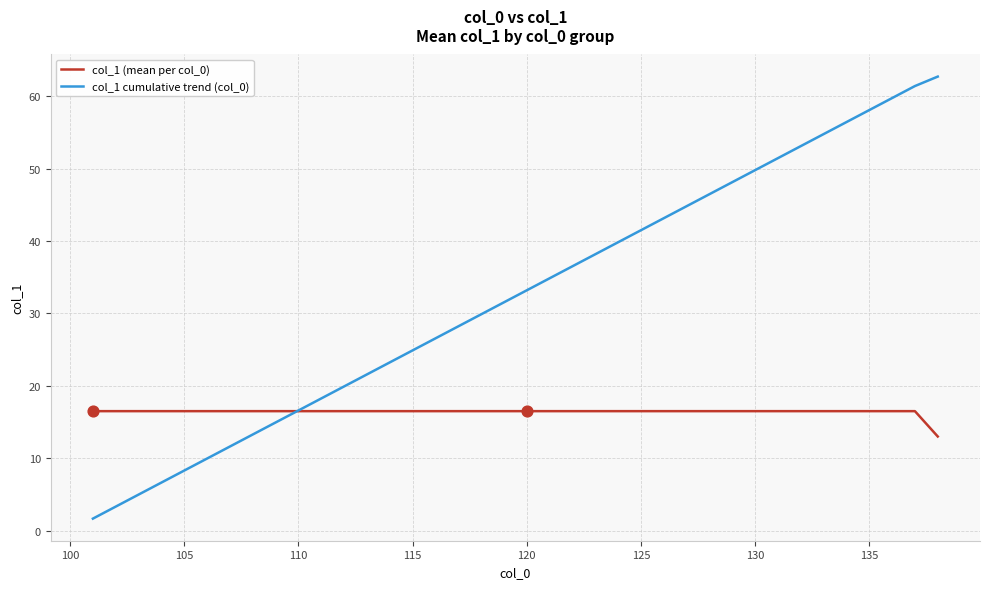

At how many categories does at least one series exceed 46?

11